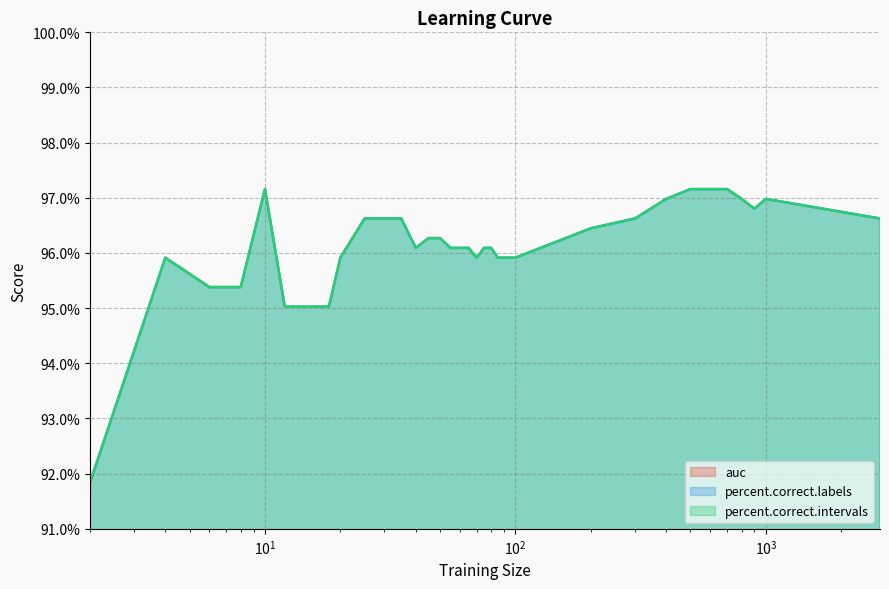

Between 25 and 60, which is larger?

25